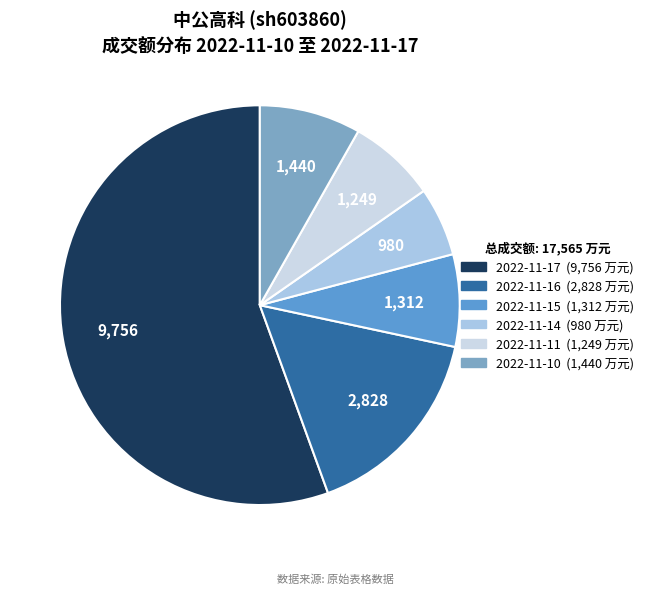

To the nearest percent, what percentage of the pie is 2022-11-10?

8%